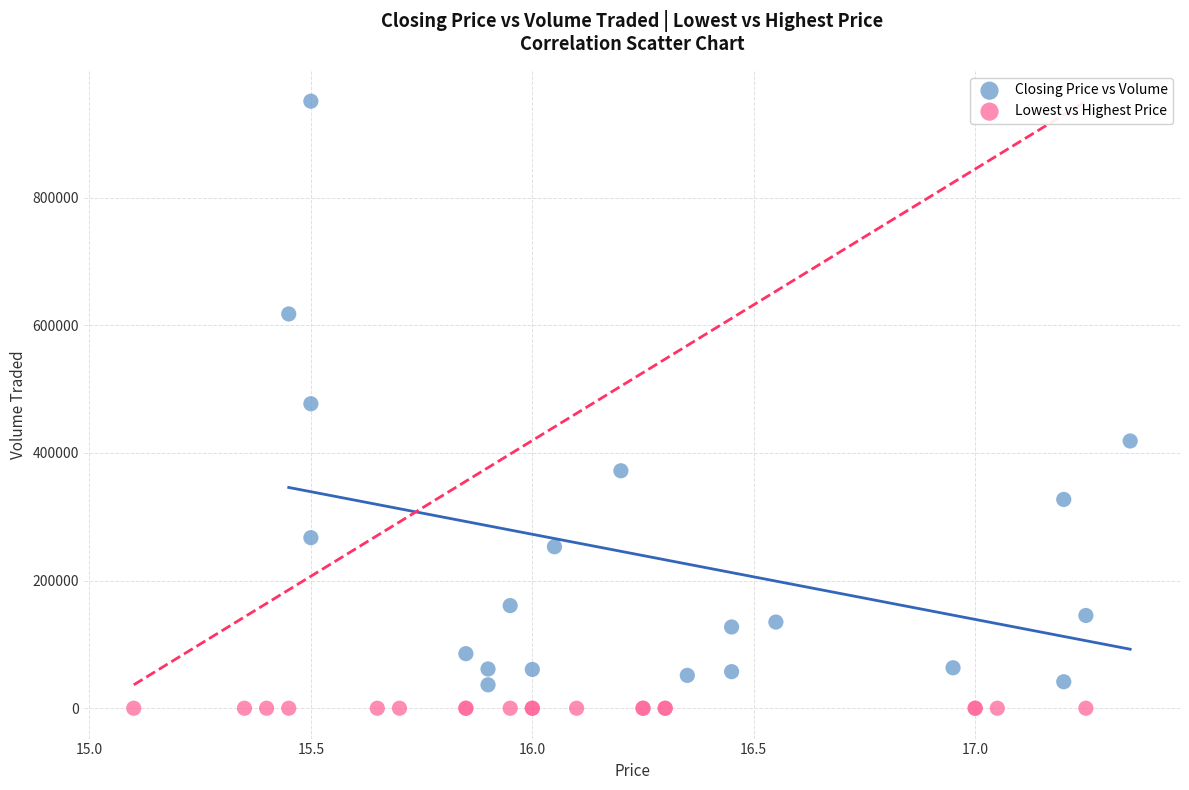

Which series reaches the maximum Y coordinate?

Closing Price vs Volume